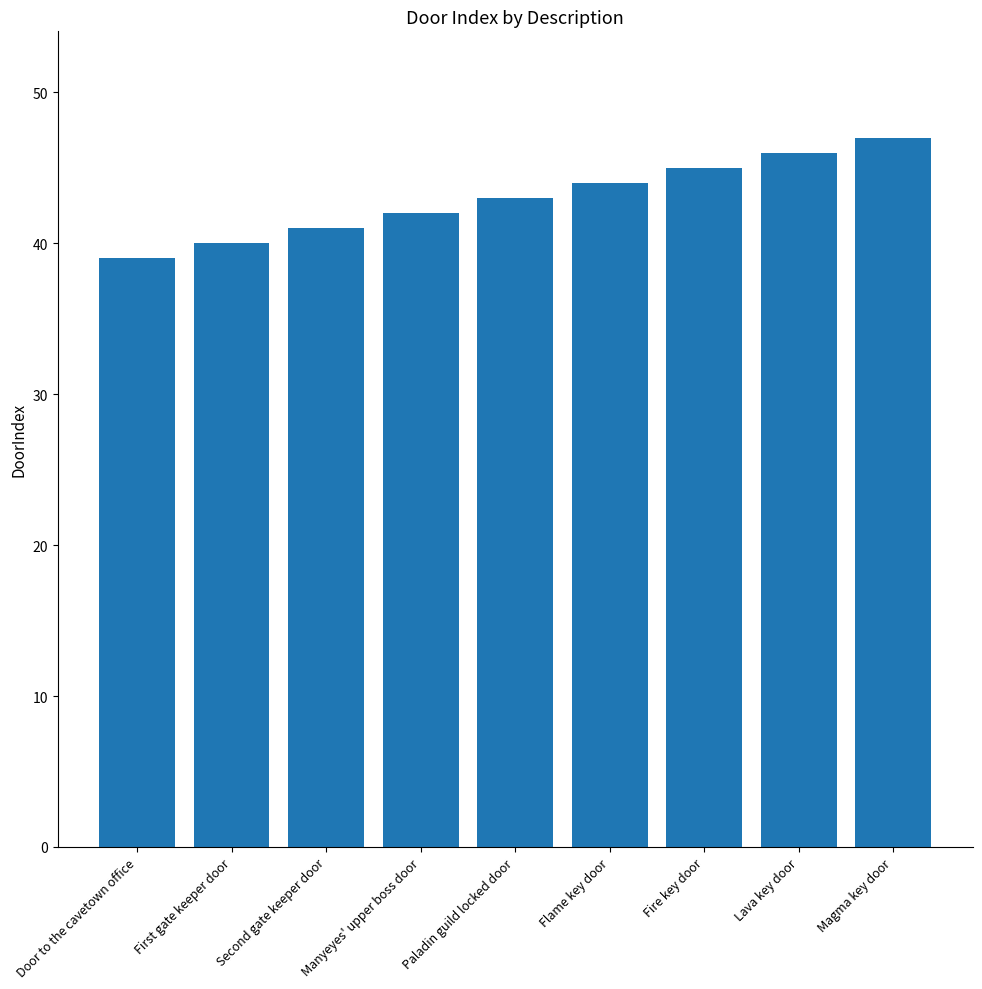

What is the average value?

43